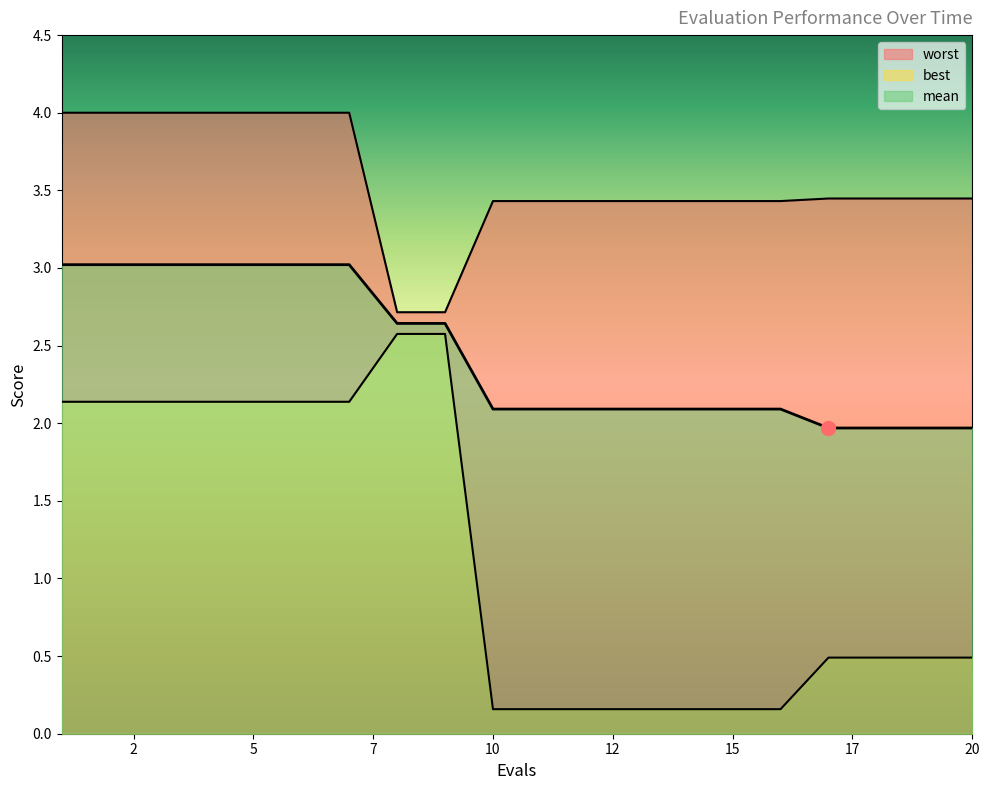

List the labels in order of best value, smallest first.

10, 11, 12, 13, 14, 15, 16, 17, 18, 19, 20, 1, 2, 3, 4, 5, 6, 7, 8, 9